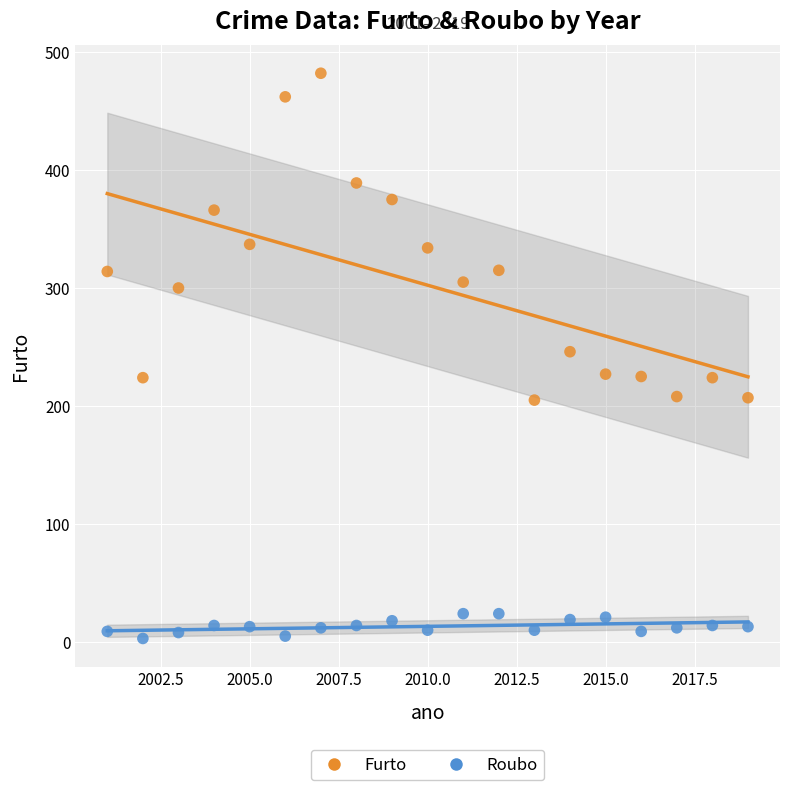

Which series reaches the maximum Y coordinate?

Furto